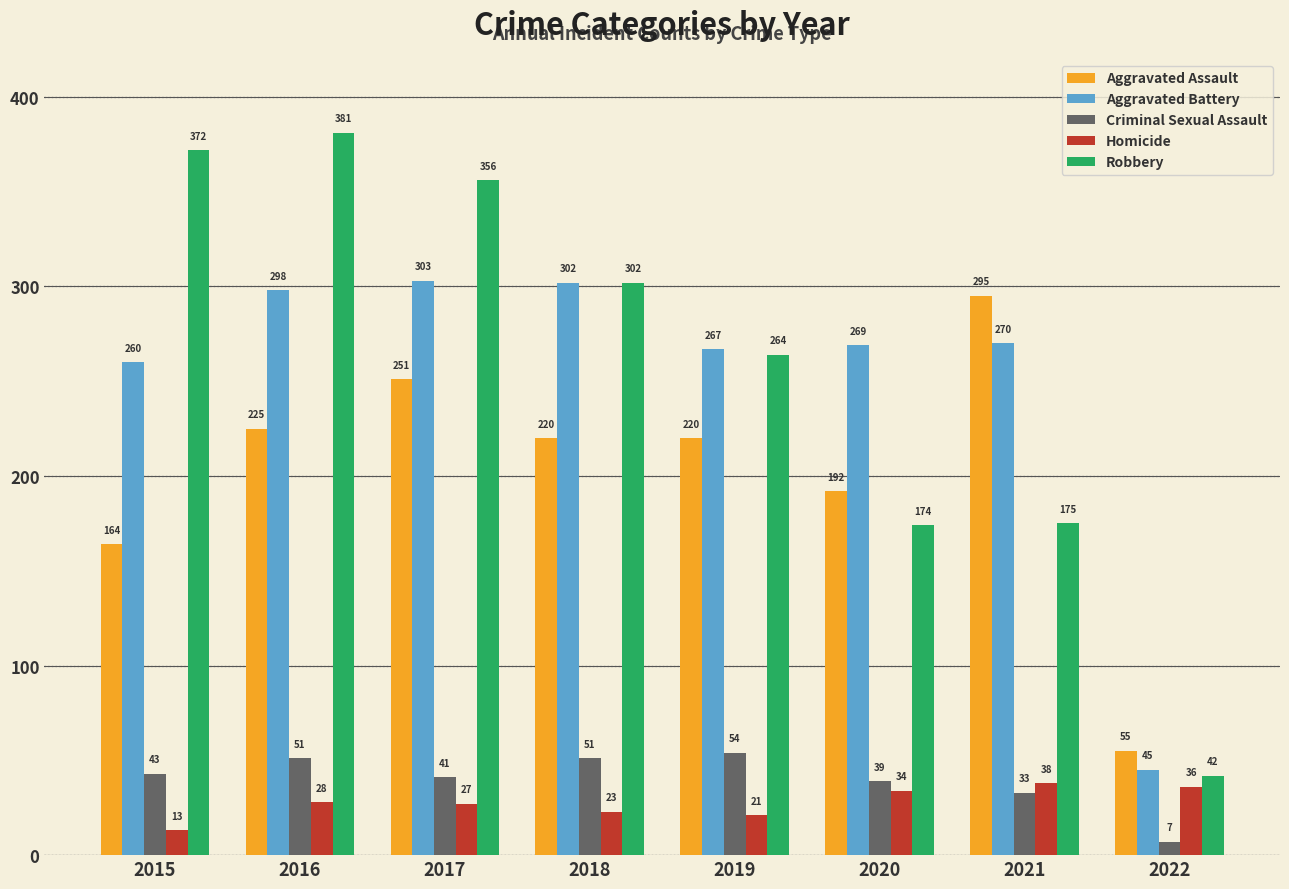

What is the difference between the Robbery values at 2019 and 2021?

89